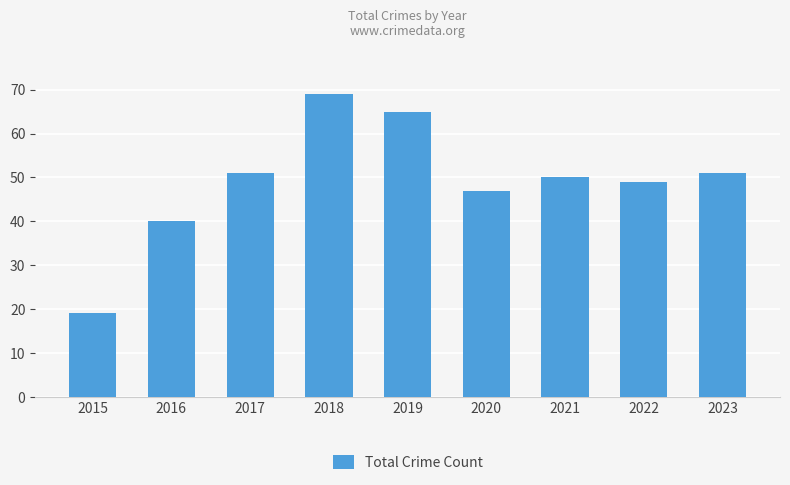

What is the minimum value shown in the chart?

19